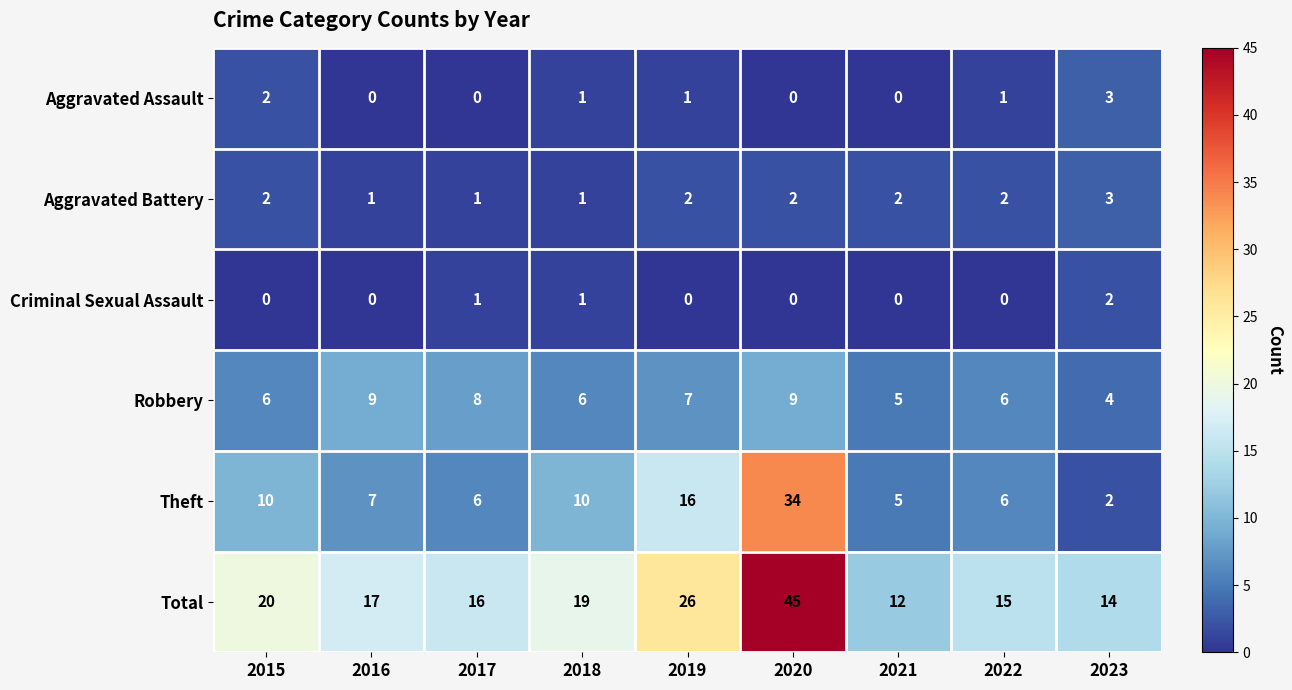

At which label does Criminal Sexual Assault reach its peak?

2023